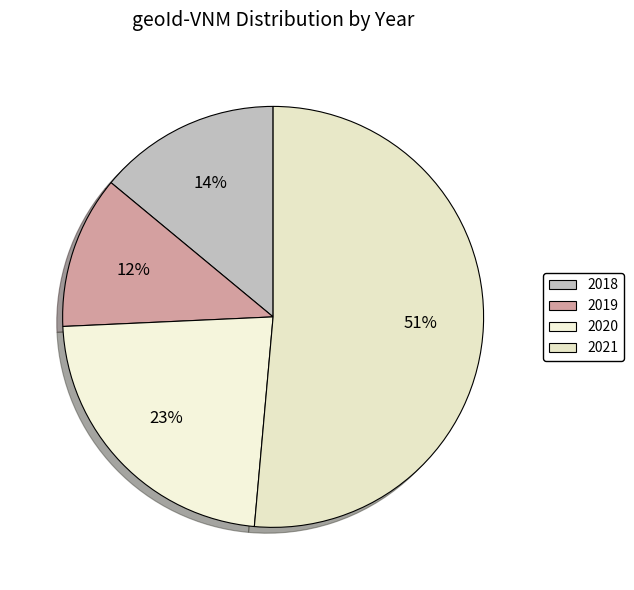

Do 2021 and 2018 together represent more than half of the pie?

Yes